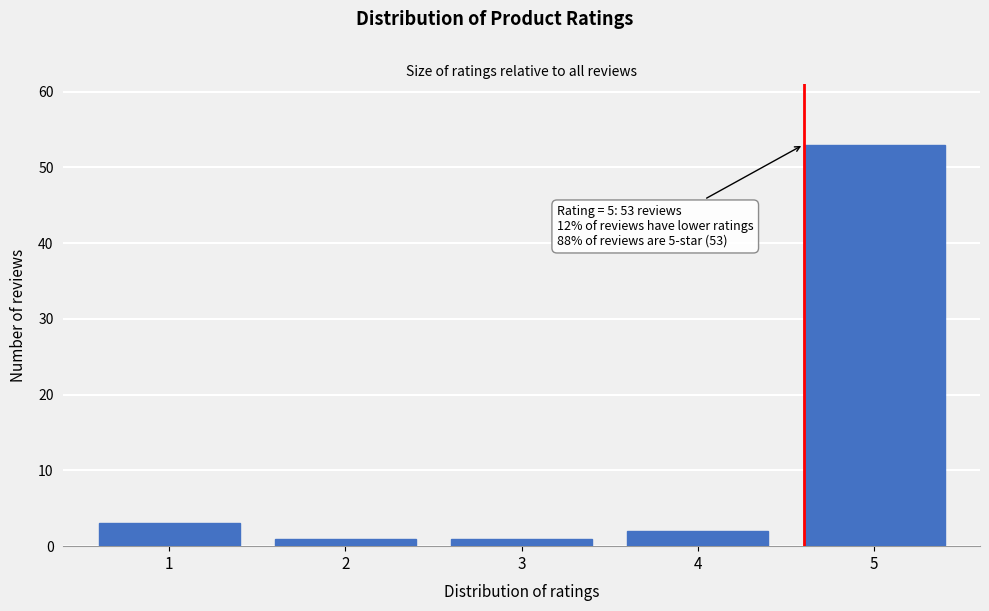

Reading left to right, extract all data points from this chart.

1=3	2=1	3=1	4=2	5=53